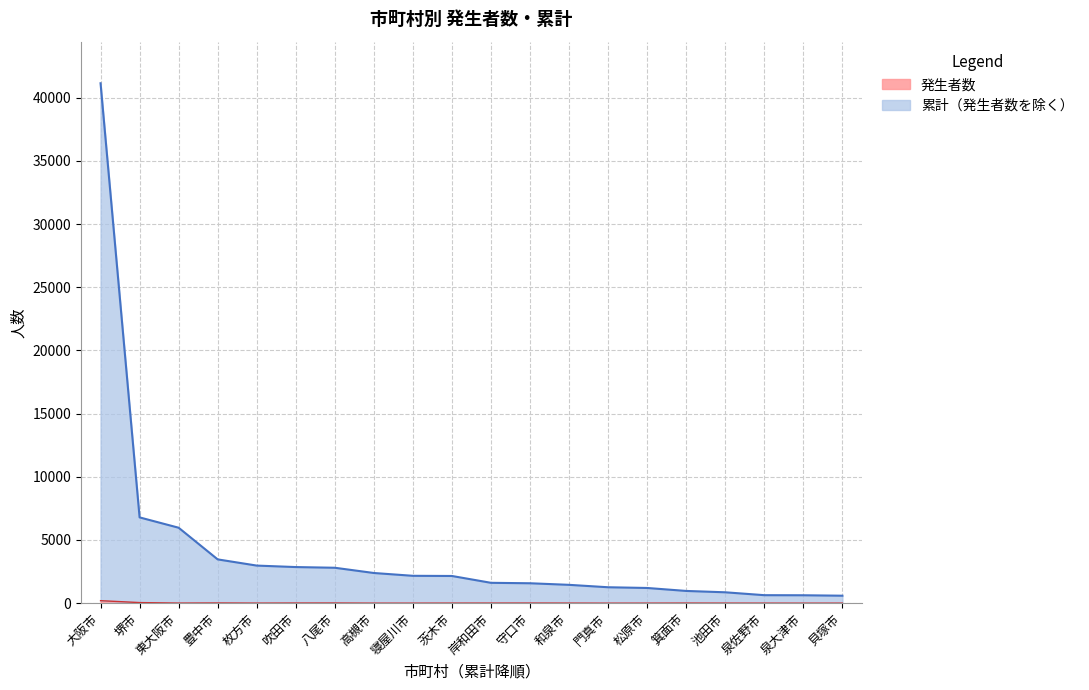

At which category is the sum across all series the highest?

大阪市